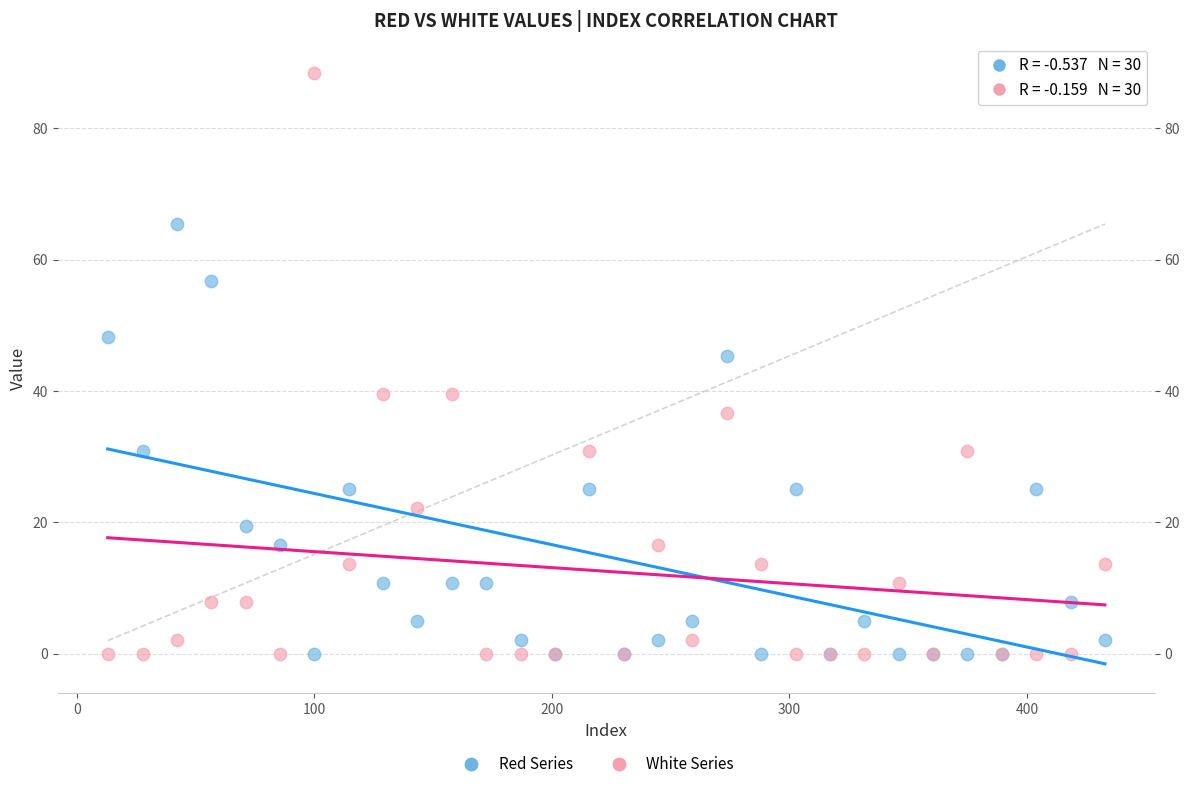

Which series contains the highest Y value?

White Series